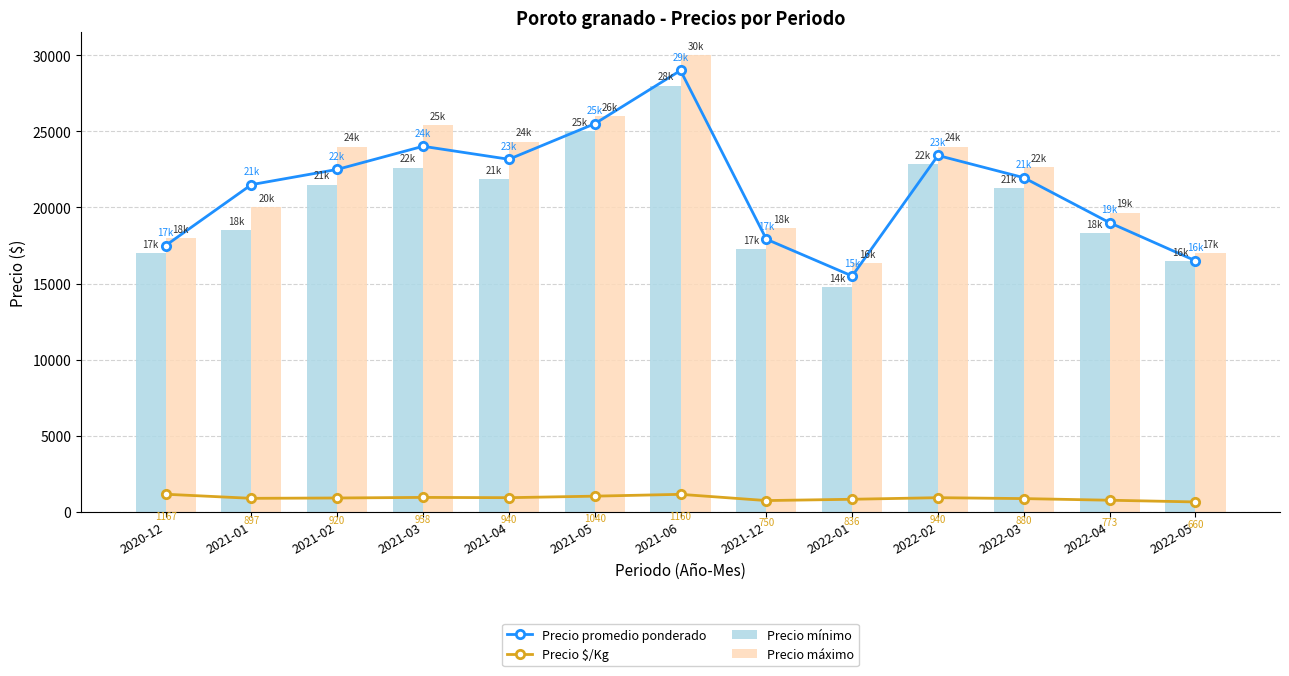

Which series has the widest spread of values?

Precio máximo